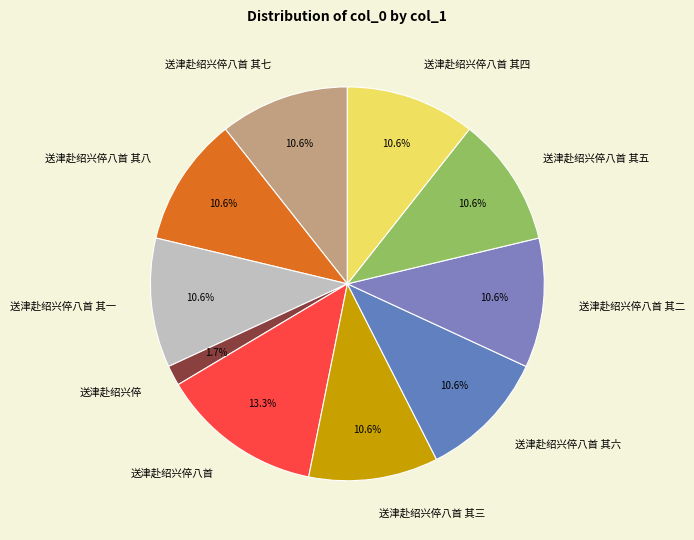

What is the largest slice in the pie chart?

送津赴绍兴倅八首